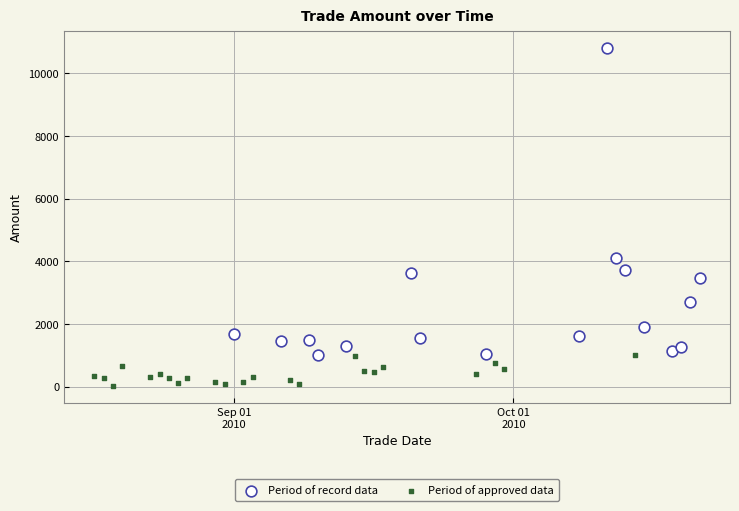

Which series has the widest spread of Y values?

Period of record data